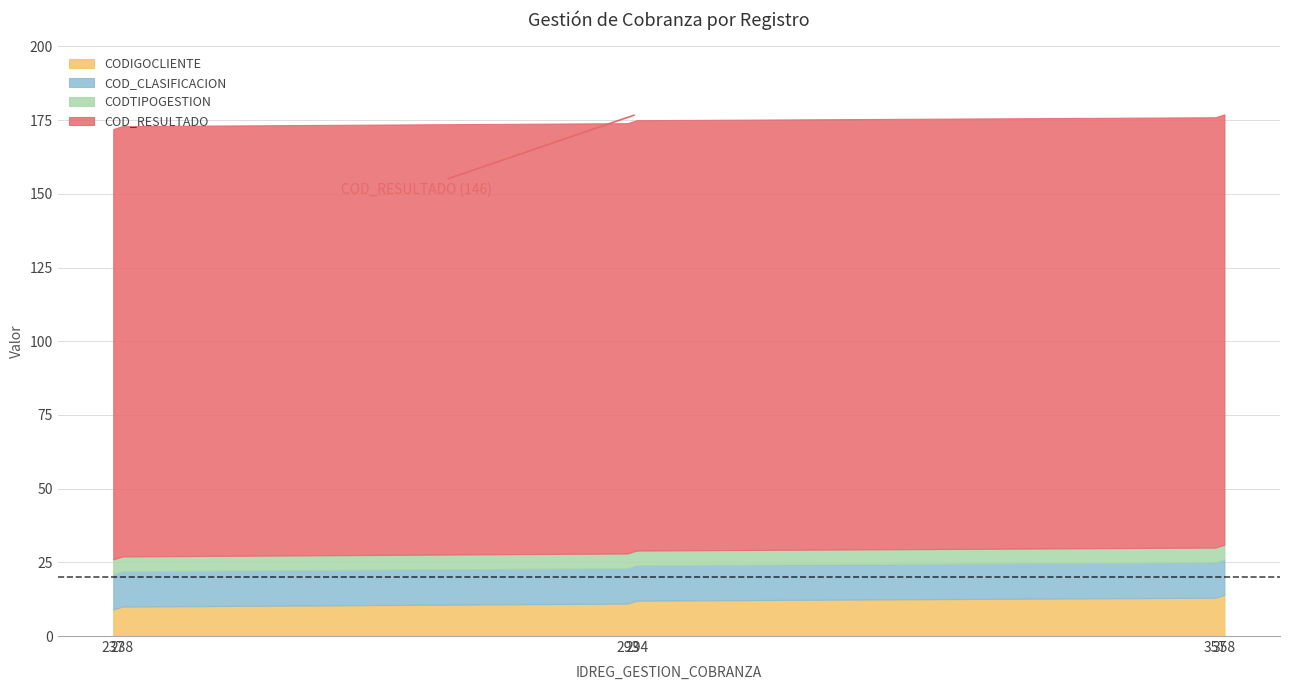

Does the chart display data point markers on the line(s)?

No